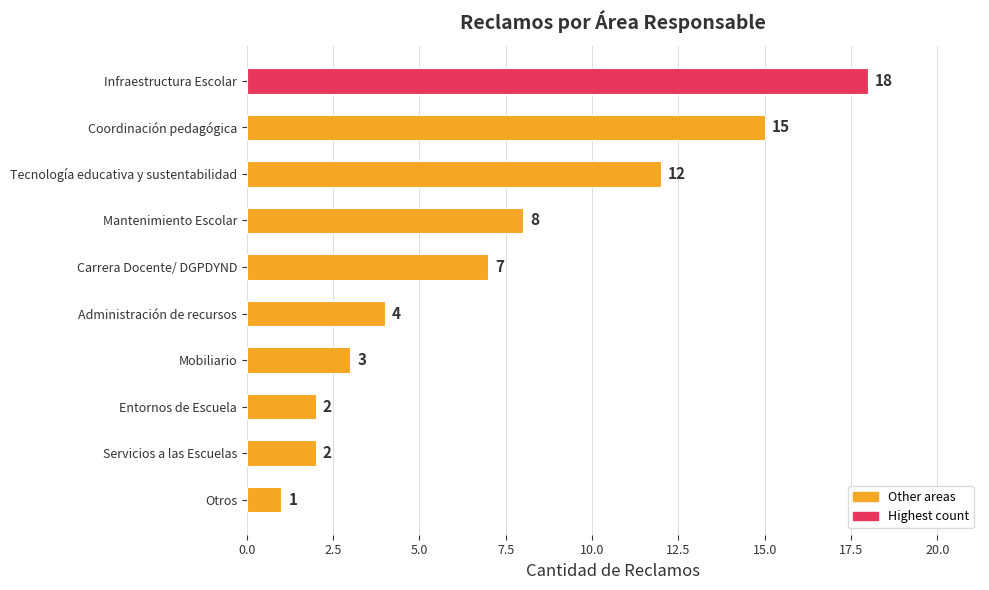

What is the average value?

7